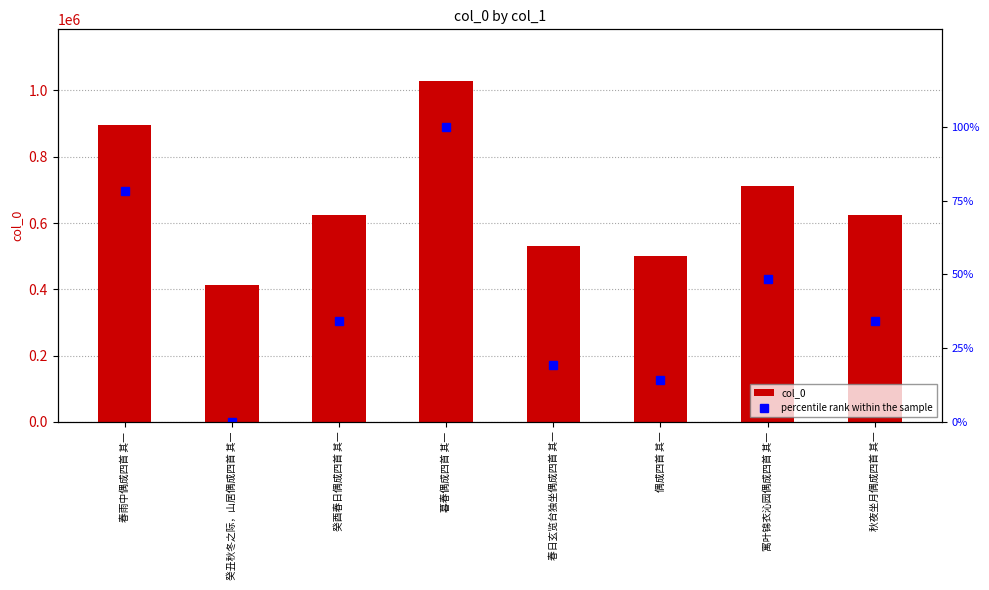

List the labels in order of col_0 value, largest first.

暮春偶成四首 其一, 春雨中偶成四首 其一, 寓叶锦衣沁园偶成四首 其一, 秋夜坐月偶成四首 其一, 癸酉春日偶成四首 其一, 春日玄览台独坐偶成四首 其一, 偶成四首 其一, 癸丑秋冬之际，山居偶成四首 其一